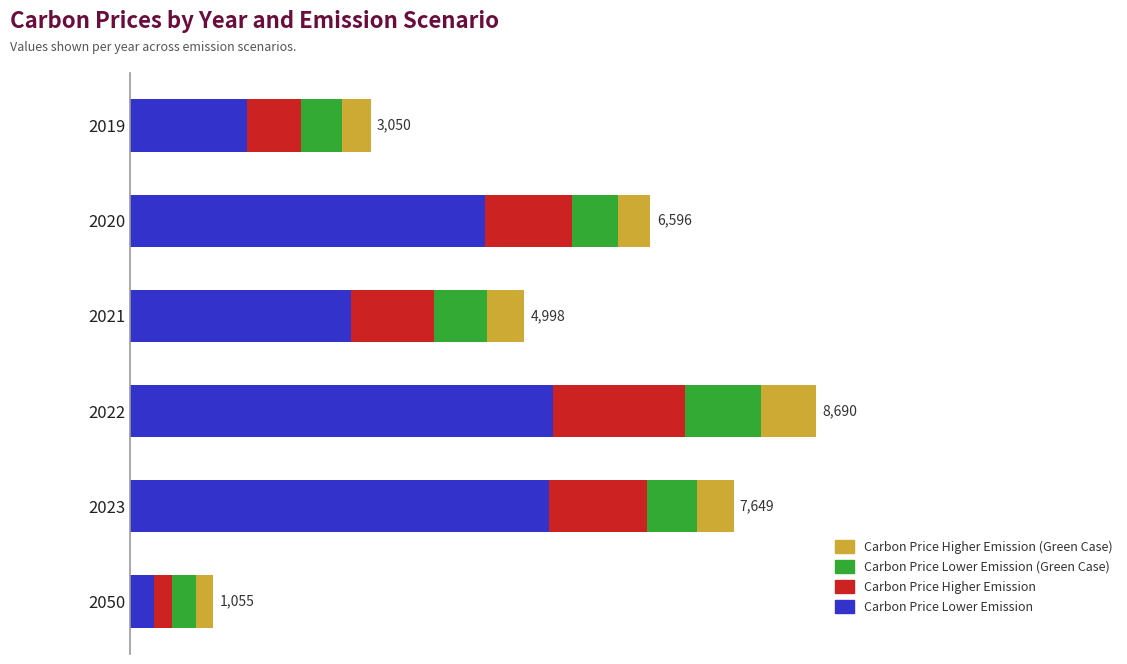

What are all the series names shown in the legend?

Carbon Price Higher Emission (Green Case), Carbon Price Lower Emission (Green Case), Carbon Price Higher Emission, Carbon Price Lower Emission